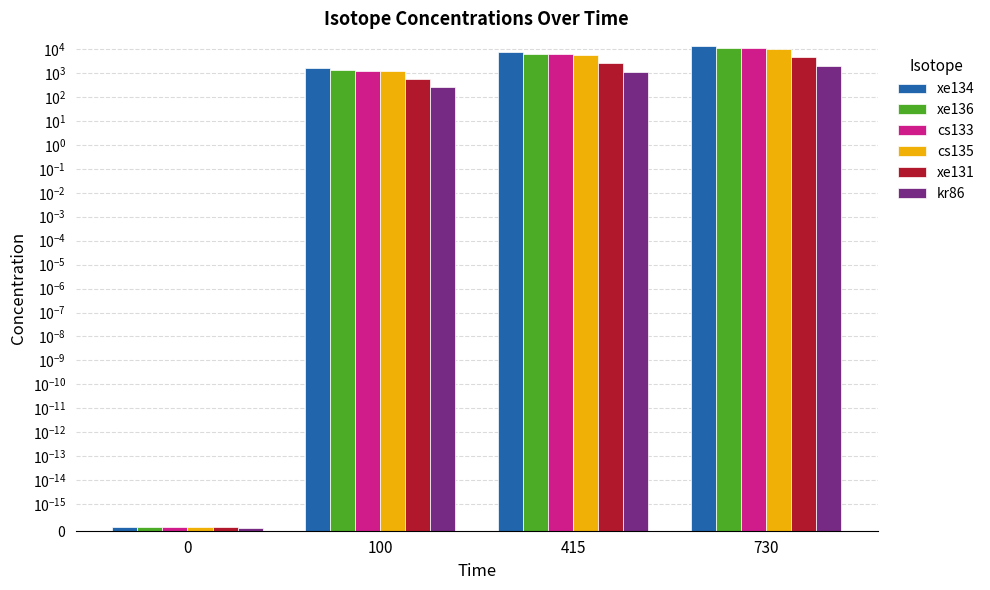

How many distinct data groups are displayed?

6